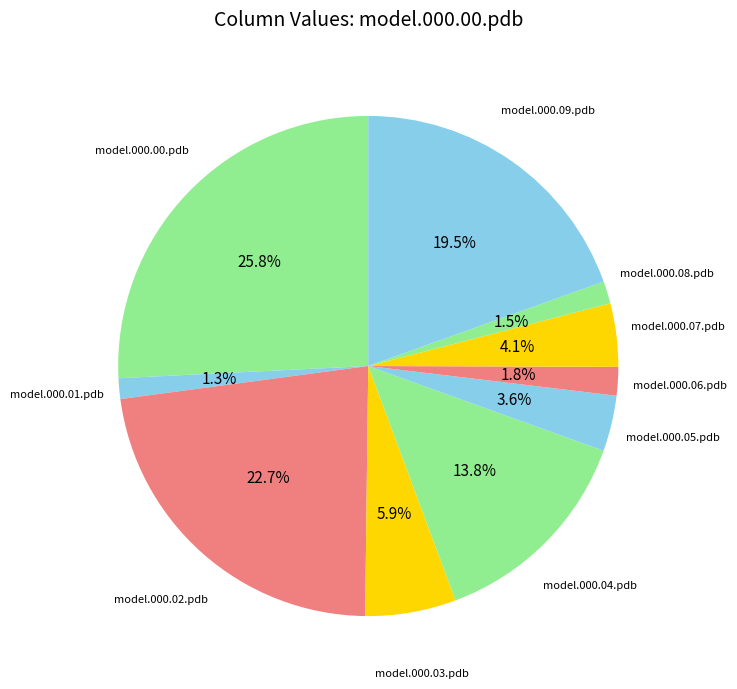

Which category has the biggest portion of the pie?

model.000.00.pdb